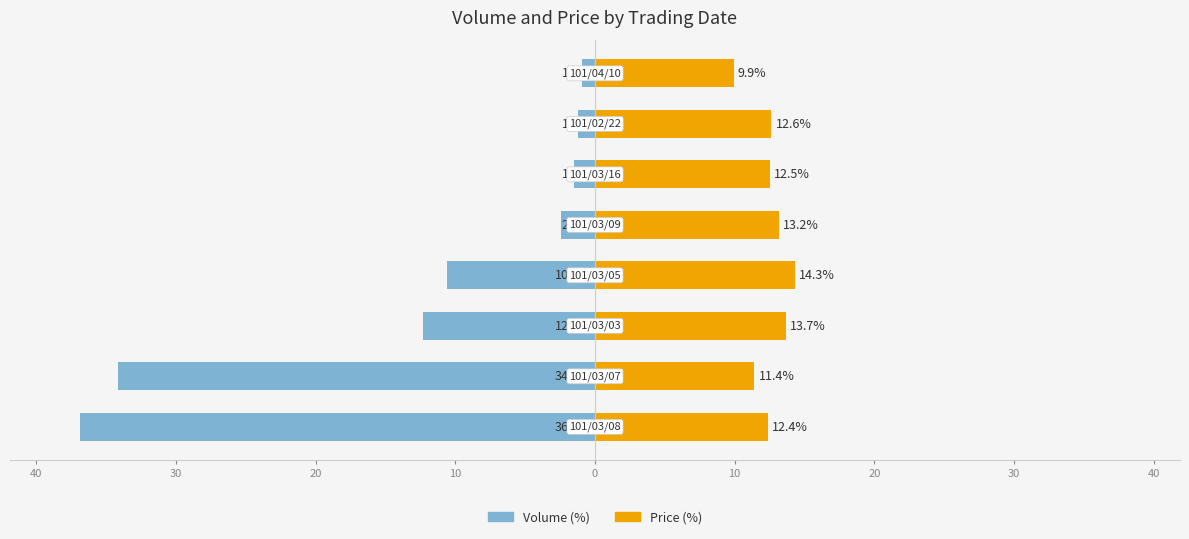

How many bars are there in total?

16